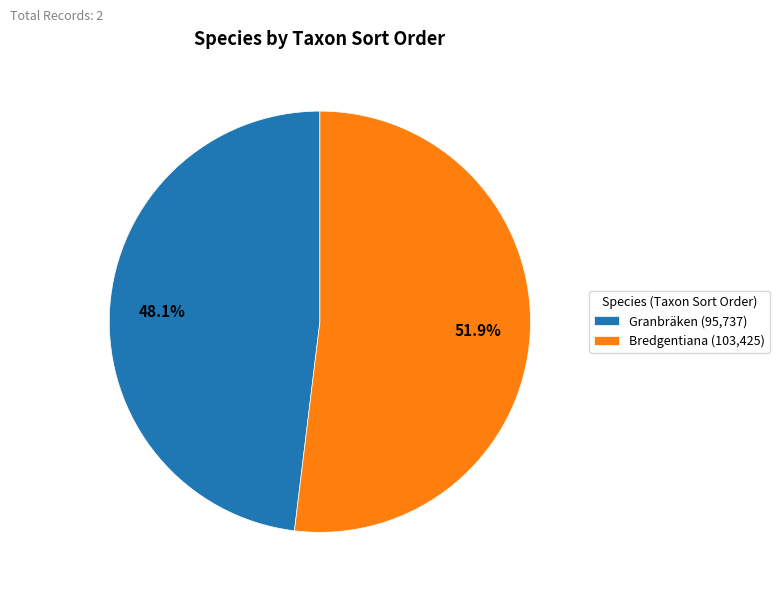

Combined, do Granbräken (95,737) and Bredgentiana (103,425) account for over 50%?

Yes